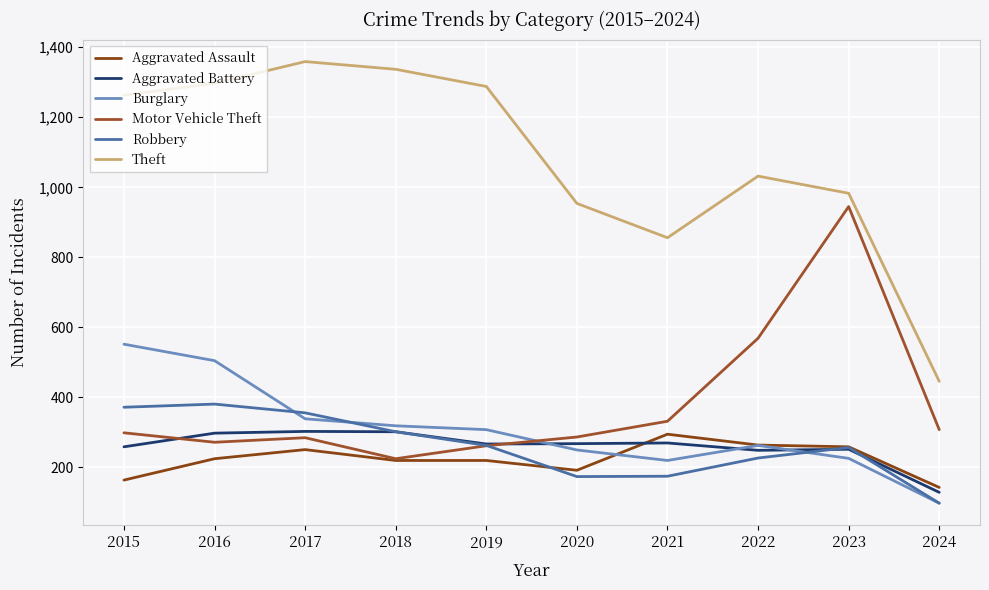

Is this an area chart (filled region under the line)?

No